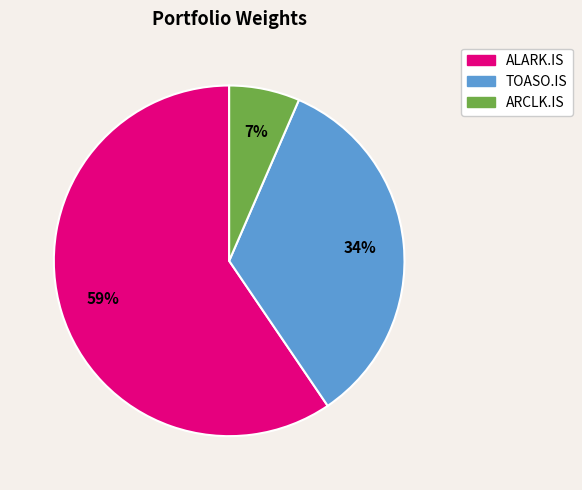

To the nearest percent, what is the difference between the ALARK.IS and TOASO.IS slice percentages?

26%